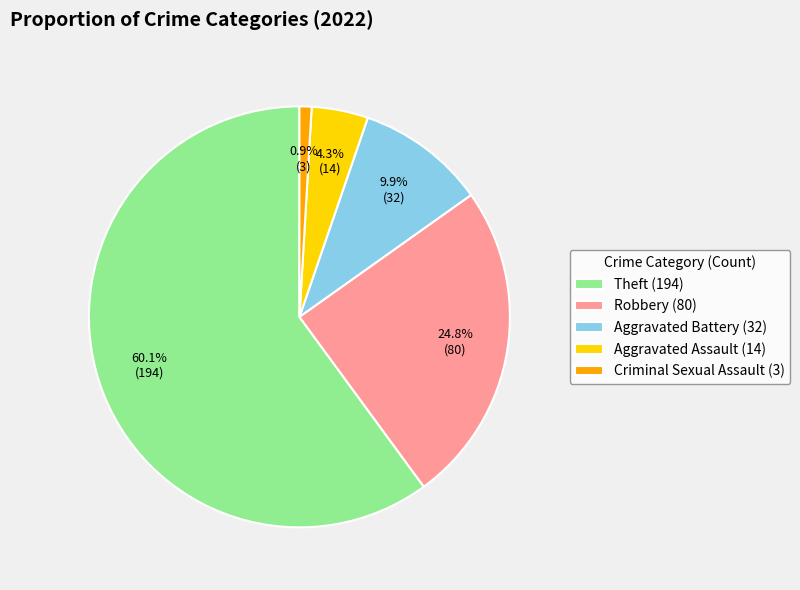

Which slice is the smallest?

Criminal Sexual Assault (3)